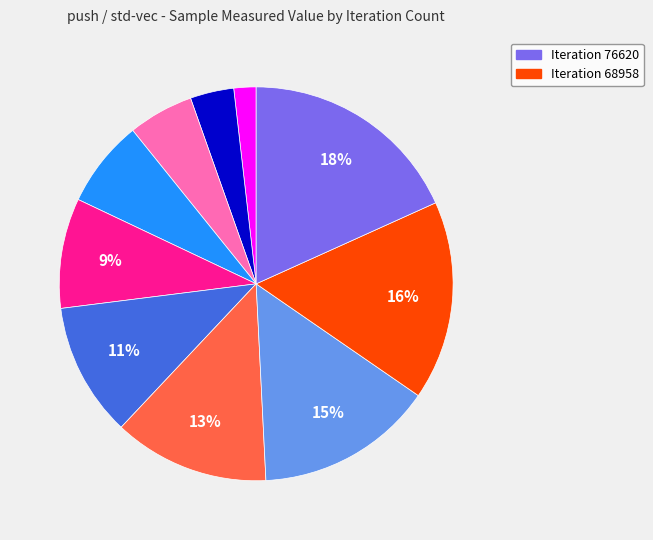

To the nearest percent, what is the difference between the largest and smallest slice percentages?

16%